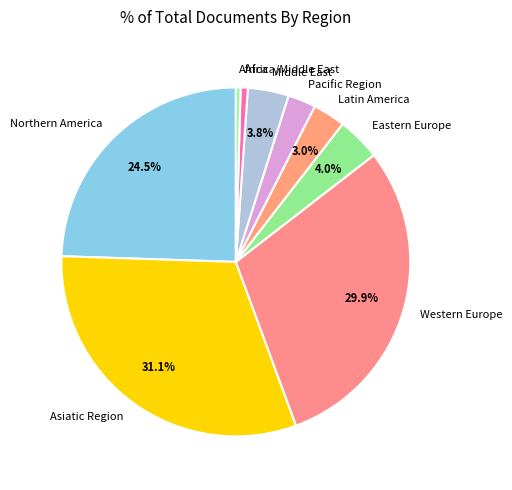

To the nearest percent, what is the combined percentage of Africa and Africa/Middle East?

1%